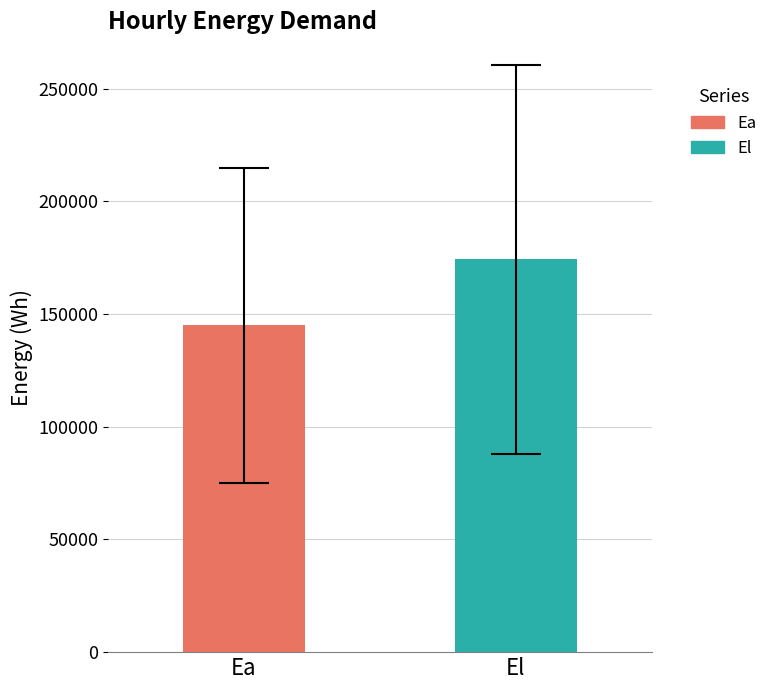

What is the lowest value of the Ea series?

145108.1